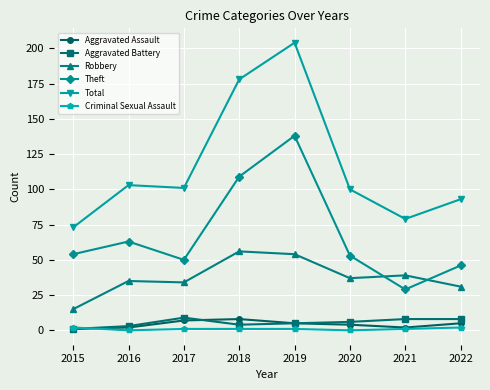

The value of Criminal Sexual Assault at 2016 is 0. True or false?

True